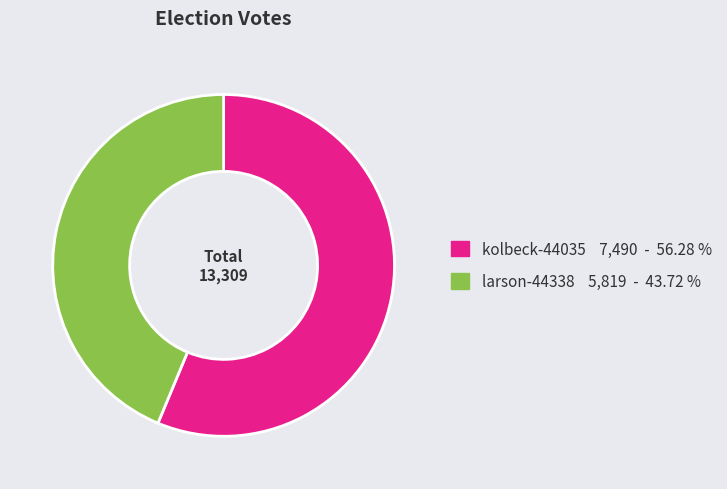

Which slice is the largest?

kolbeck-44035